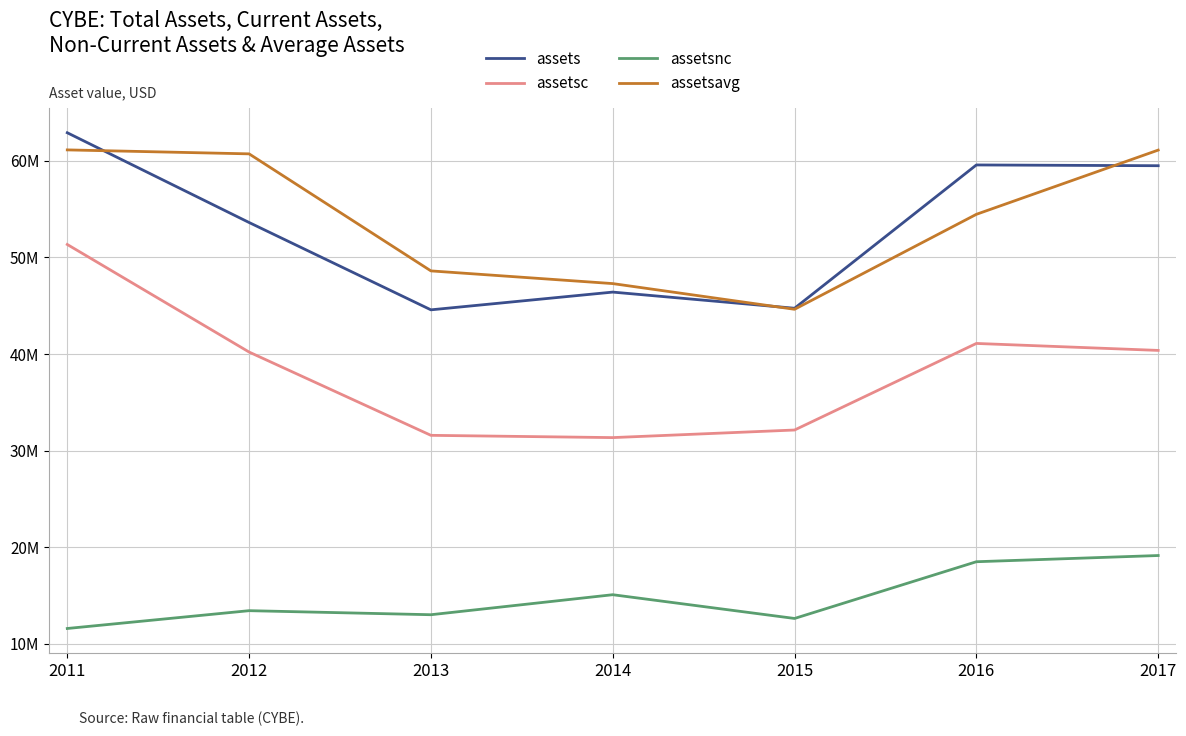

Does the chart display data point markers on the line(s)?

No